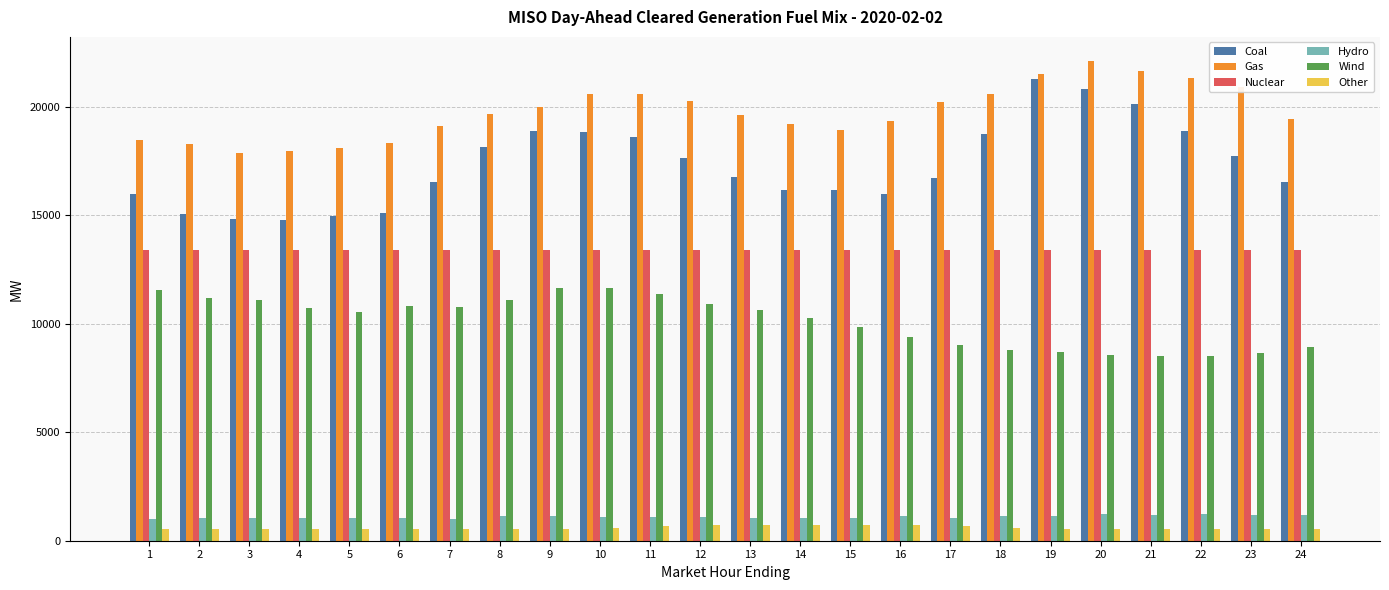

How many data points does each series have?

24